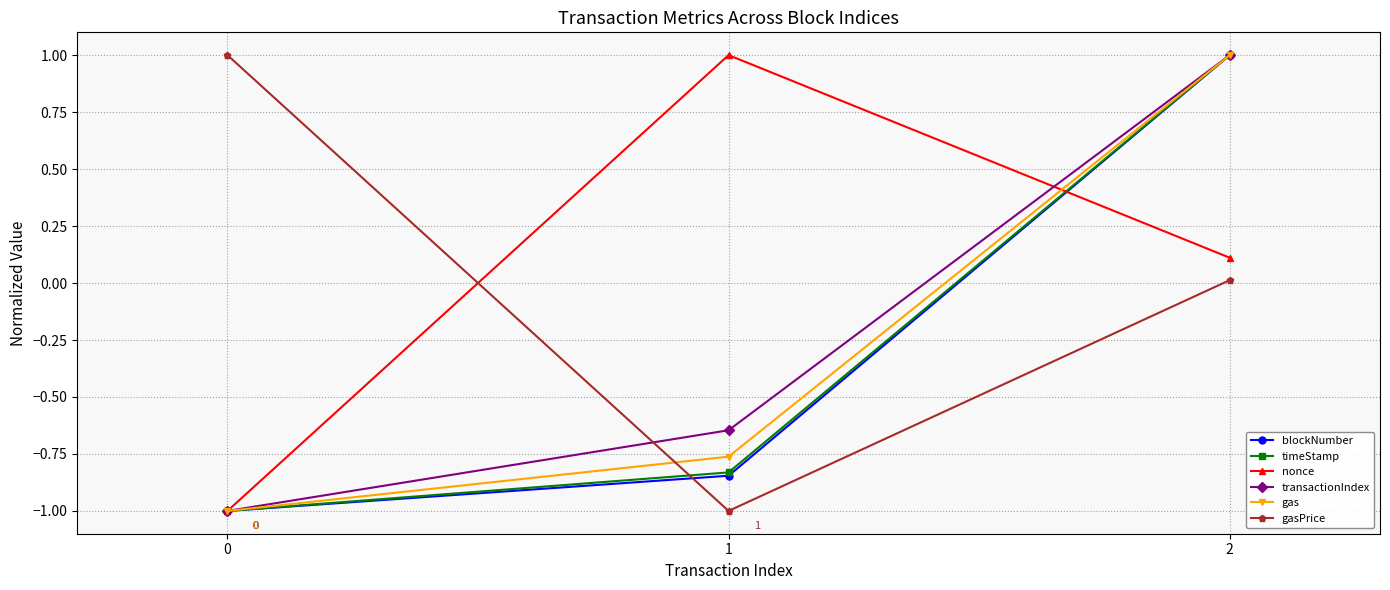

At how many categories does at least one series exceed 0?

3